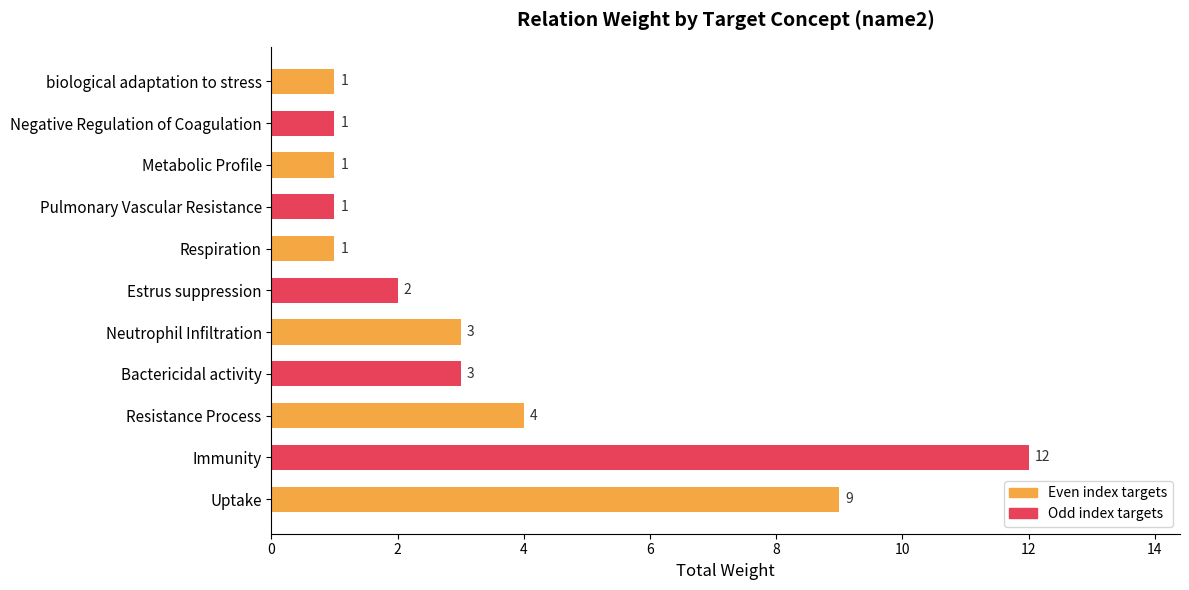

Which has a higher value, Uptake or biological adaptation to stress?

Uptake